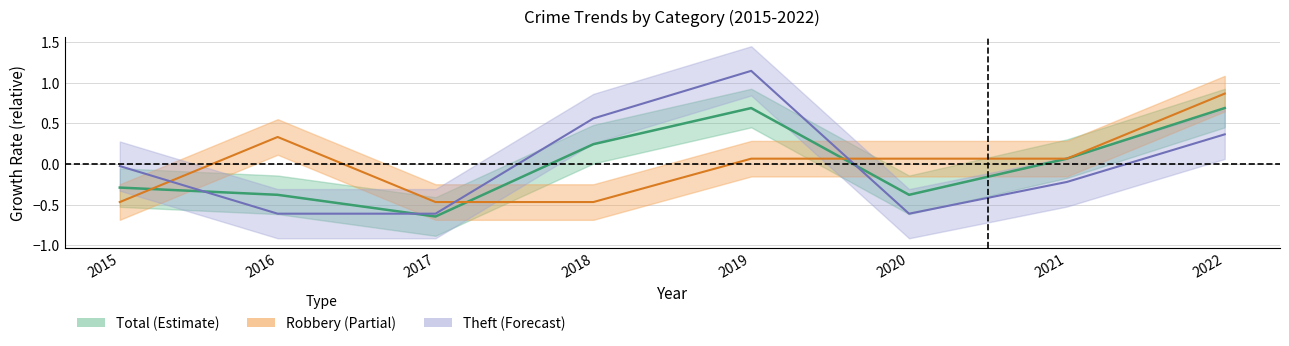

Which series ends up on top after the final intersection of Theft and Total?

Total